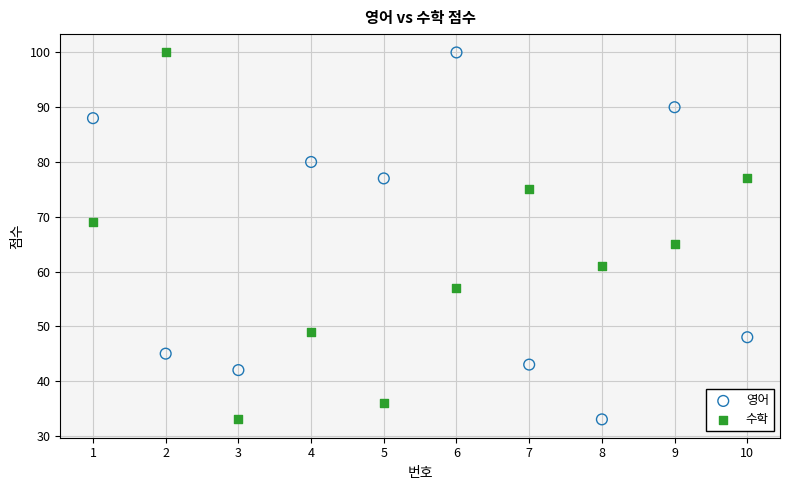

What is the X range (max minus min) for the scatter plot?

9